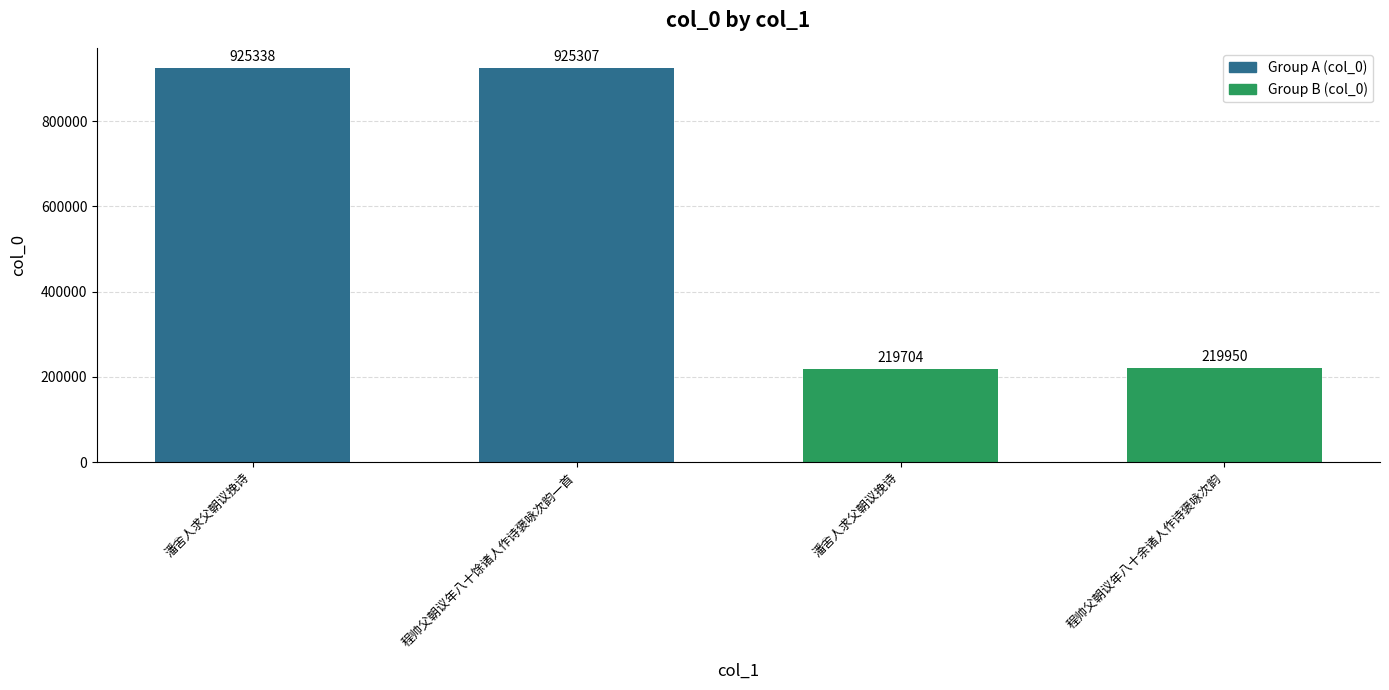

What is the label of the 4th bar from the left?

程帅父朝议年八十余诸人作诗褒咏次韵